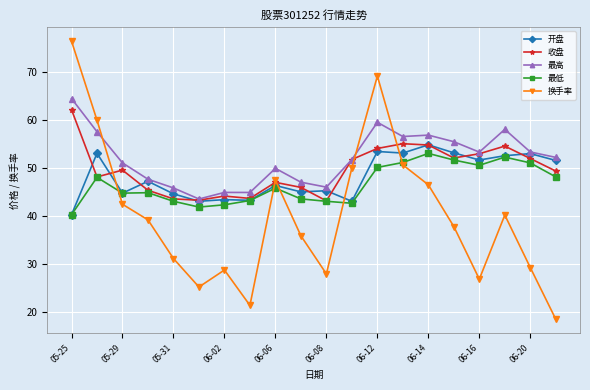

What is the value of the 最高 point at the 7th from the left?

44.9